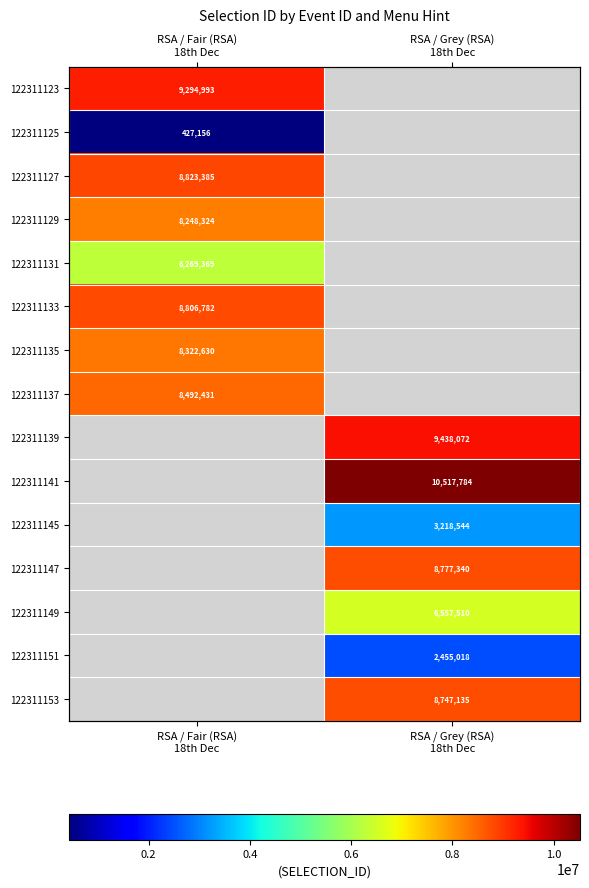

How many positive values does the 122311133 series have?

1